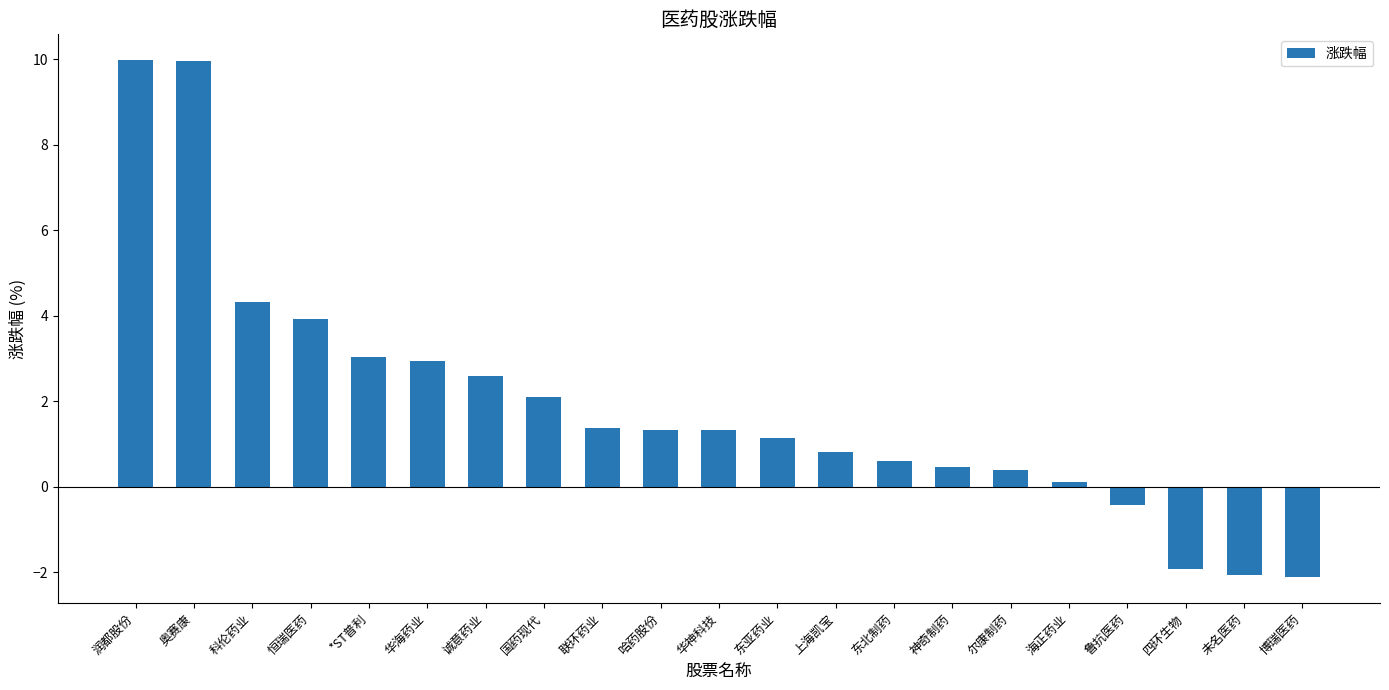

How many values are below 1?

9